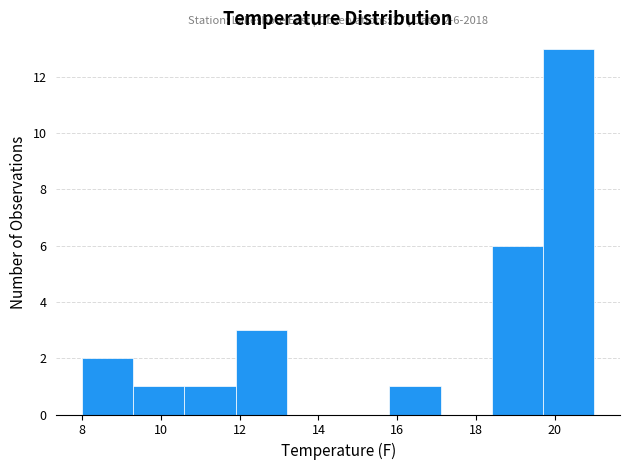

Over which range of the x-axis is the bar tallest?

19.7 to 21.0